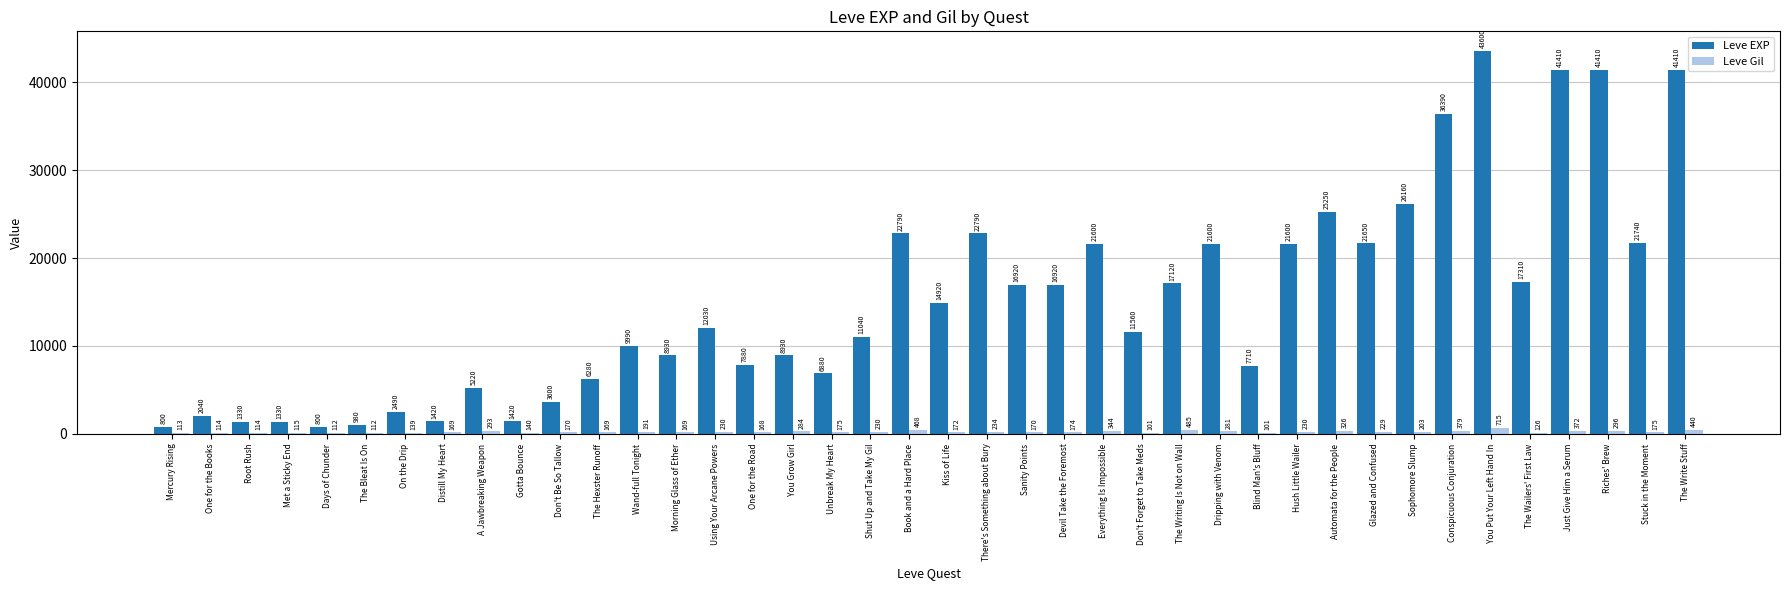

At which label is Leve EXP closest to 22200?

Stuck in the Moment